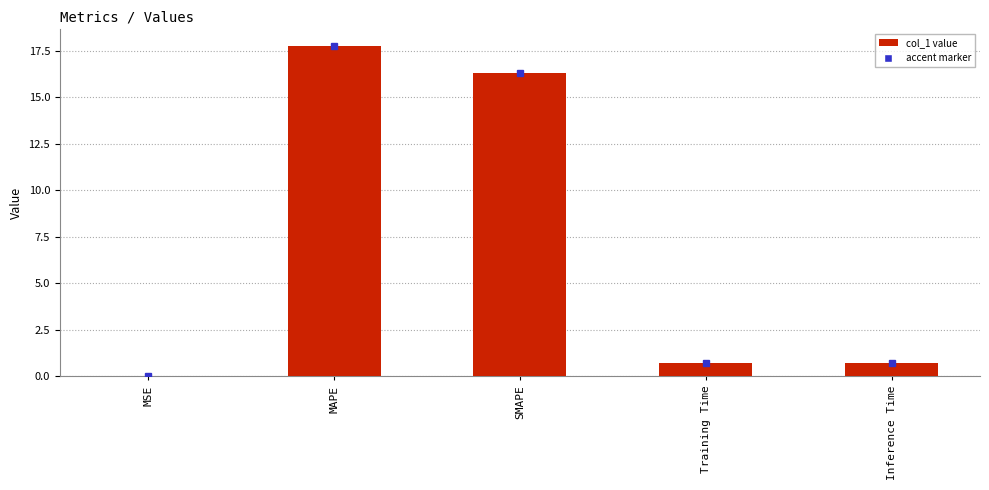

The value at MAPE is 17.8. True or false?

True